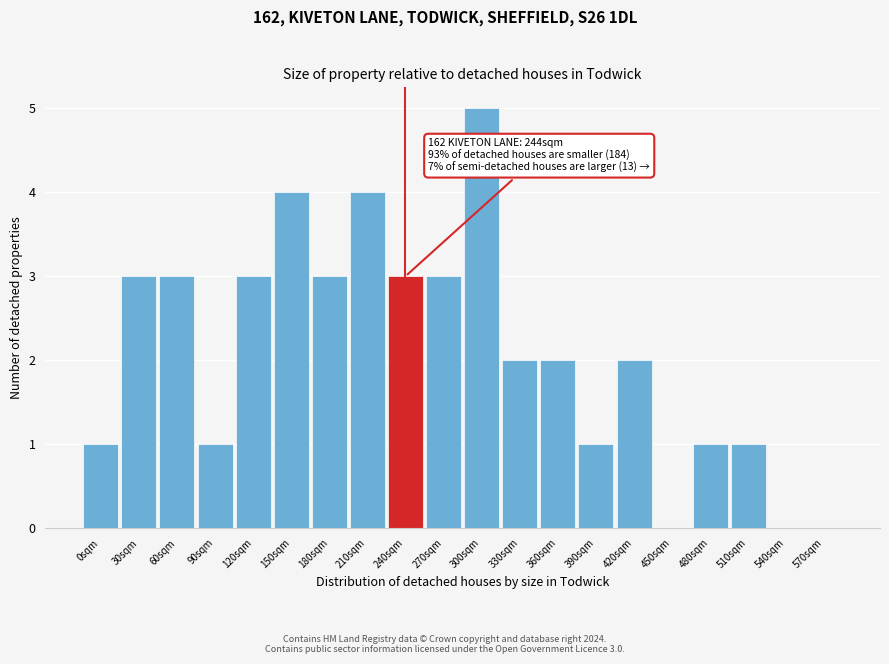

Reading left to right, transcribe all the data shown in this chart.

0sqm=1	30sqm=3	60sqm=3	90sqm=1	120sqm=3	150sqm=4	180sqm=3	210sqm=4	240sqm=3	270sqm=3	300sqm=5	330sqm=2	360sqm=2	390sqm=1	420sqm=2	450sqm=0	480sqm=1	510sqm=1	540sqm=0	570sqm=0